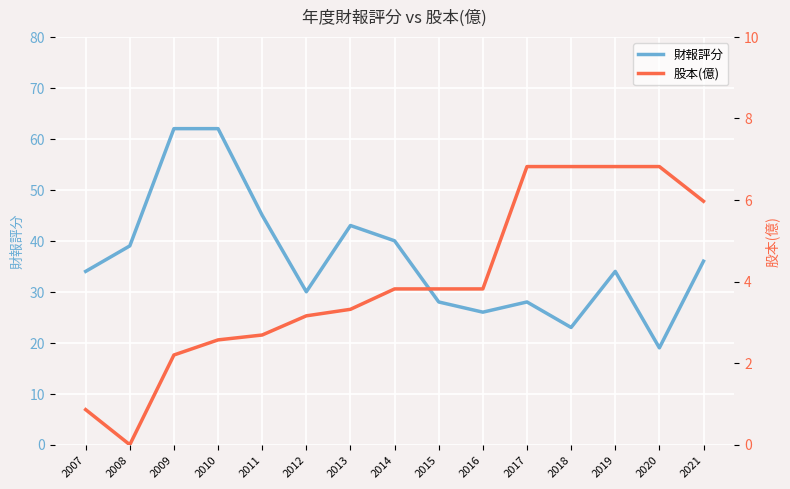

At how many categories does at least one series exceed 9?

15